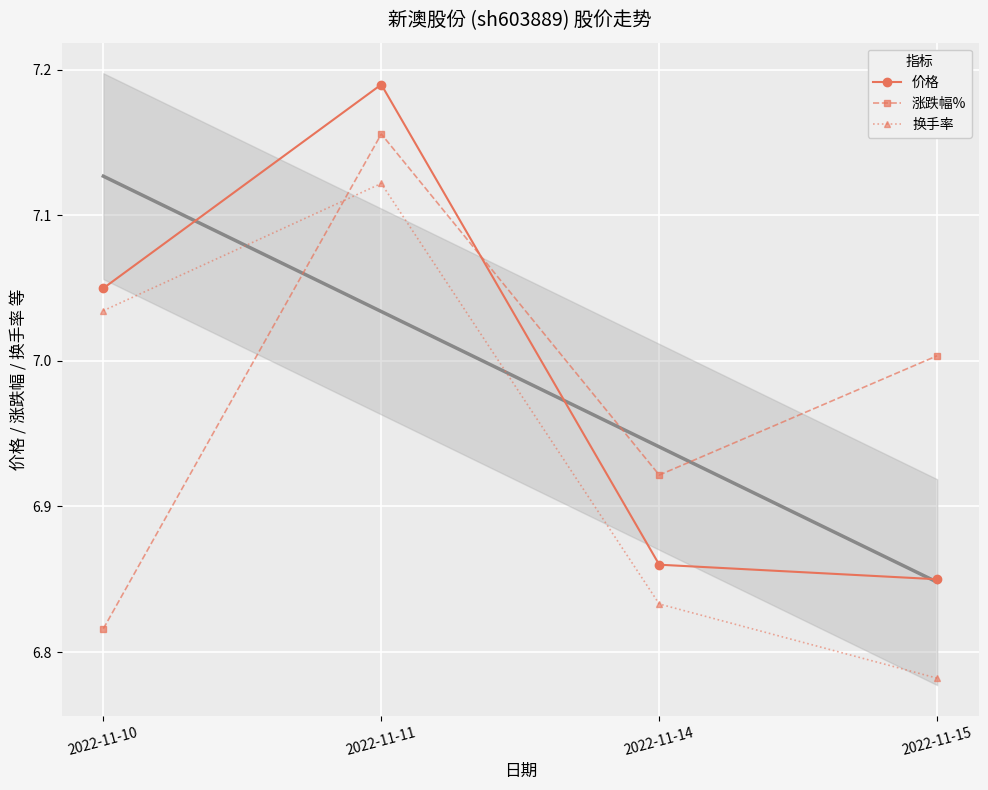

Reading left to right, transcribe all the data shown in this chart.

价格: 7.0	7.2	6.9	6.8
涨跌幅%: 6.8	7.2	6.9	7.0
换手率: 7.0	7.1	6.8	6.8